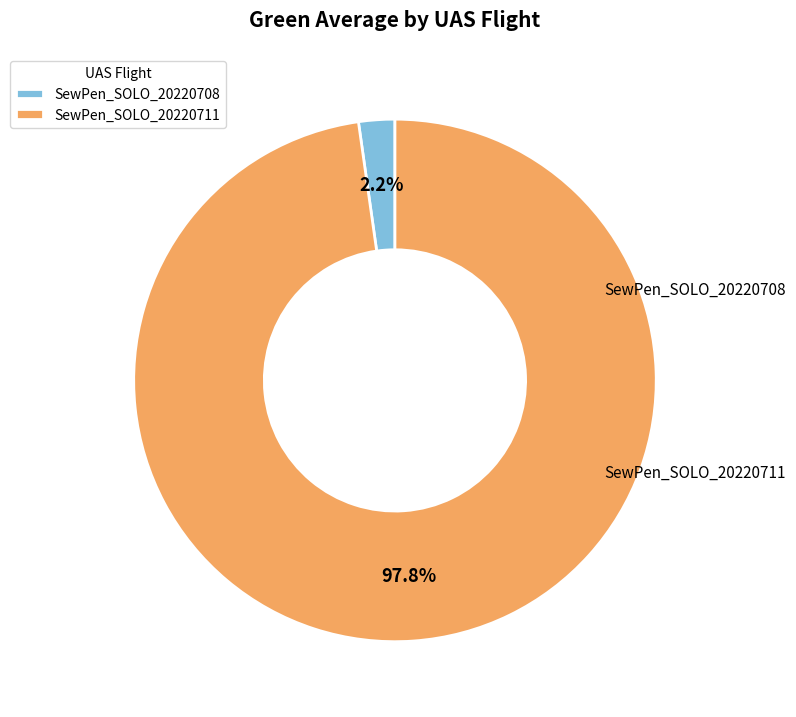

How many slices are in this pie chart?

2